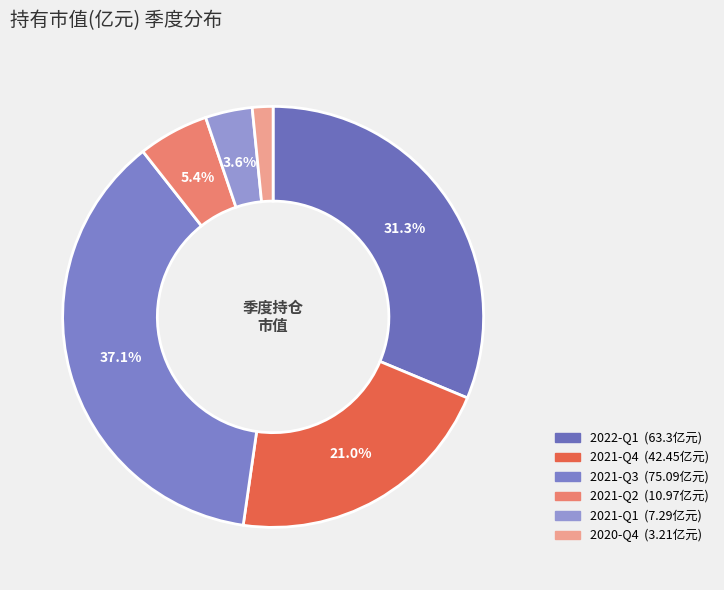

Count the number of slices in the pie.

6